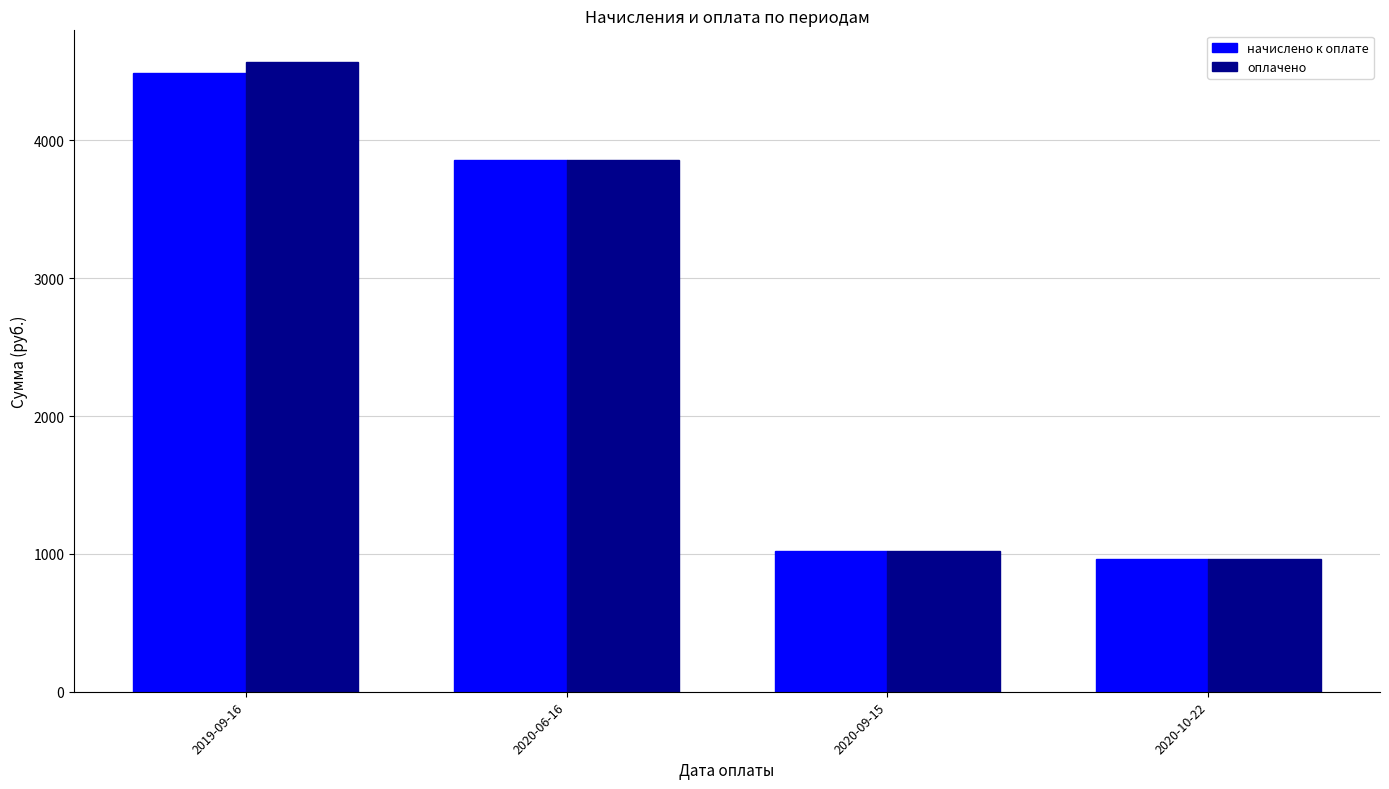

Read the оплачено value at 2020-06-16.

3857.0